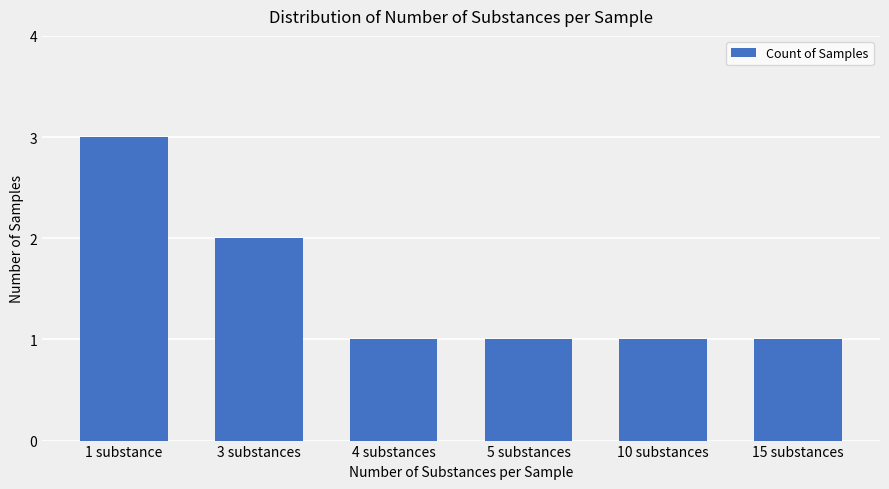

What is the difference between the values at 3 substances and 15 substances?

1